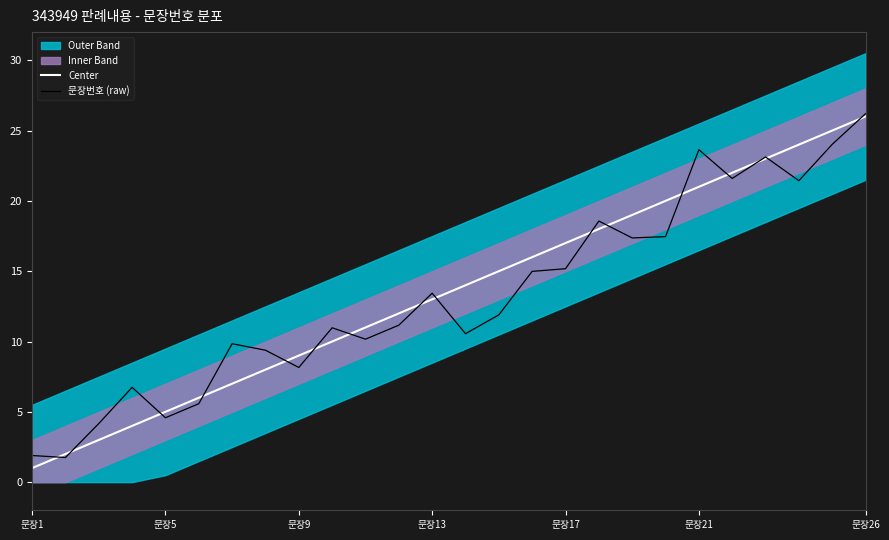

Which series ends up on top after the final intersection of 문장번호 (raw) and Center?

문장번호 (raw)